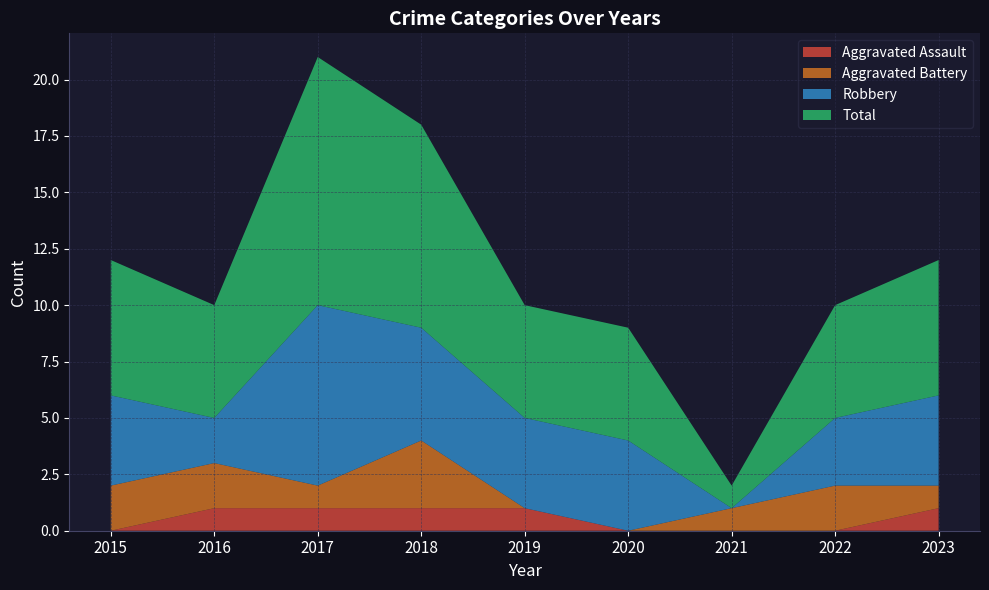

Reading right to left, extract all data points from this chart.

Aggravated Assault: 1	0	0	0	1	1	1	1	0
Aggravated Battery: 1	2	1	0	0	3	1	2	2
Robbery: 4	3	0	4	4	5	8	2	4
Total: 6	5	1	5	5	9	11	5	6